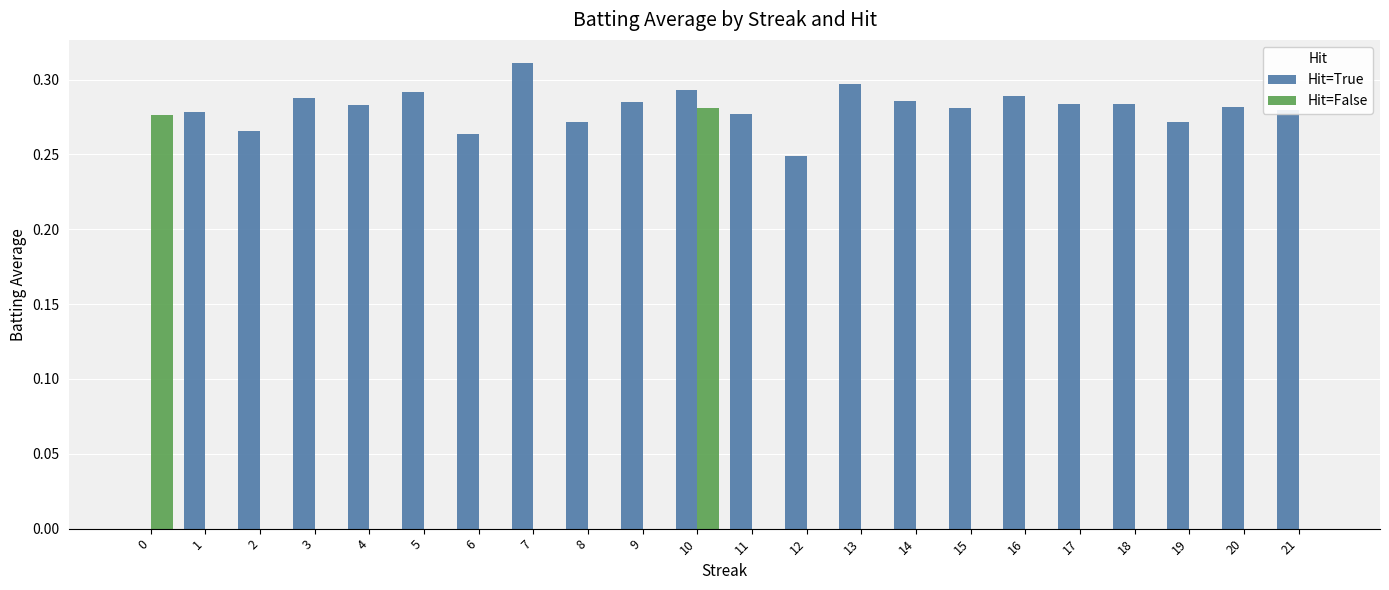

Count the Hit=True values in the range 0 to 1.

22